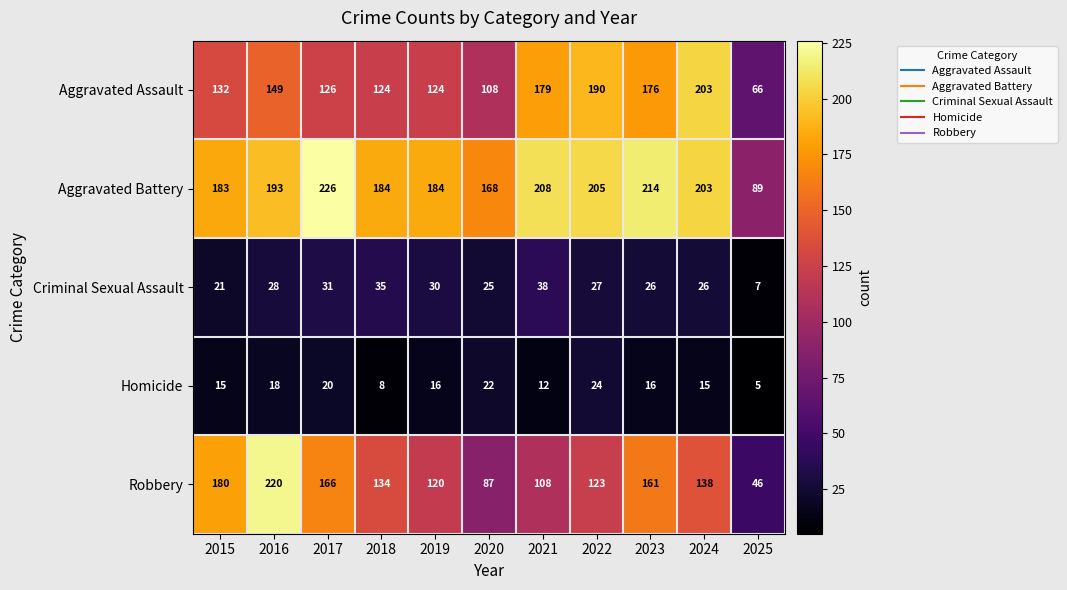

Which series has the largest range (max minus min)?

Robbery